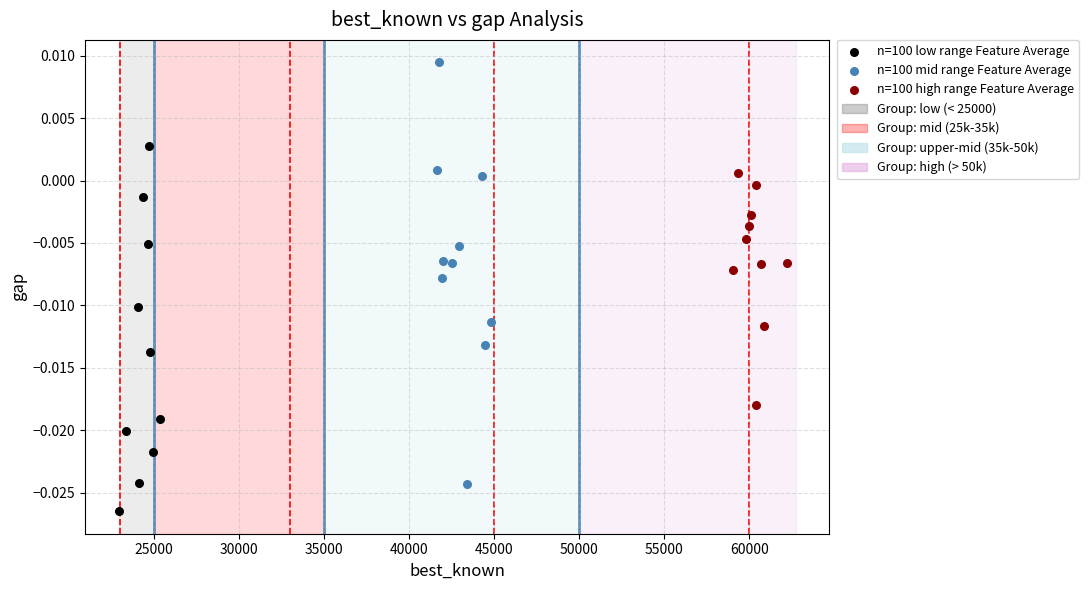

Which series reaches the minimum Y coordinate?

n=100 low range Feature Average